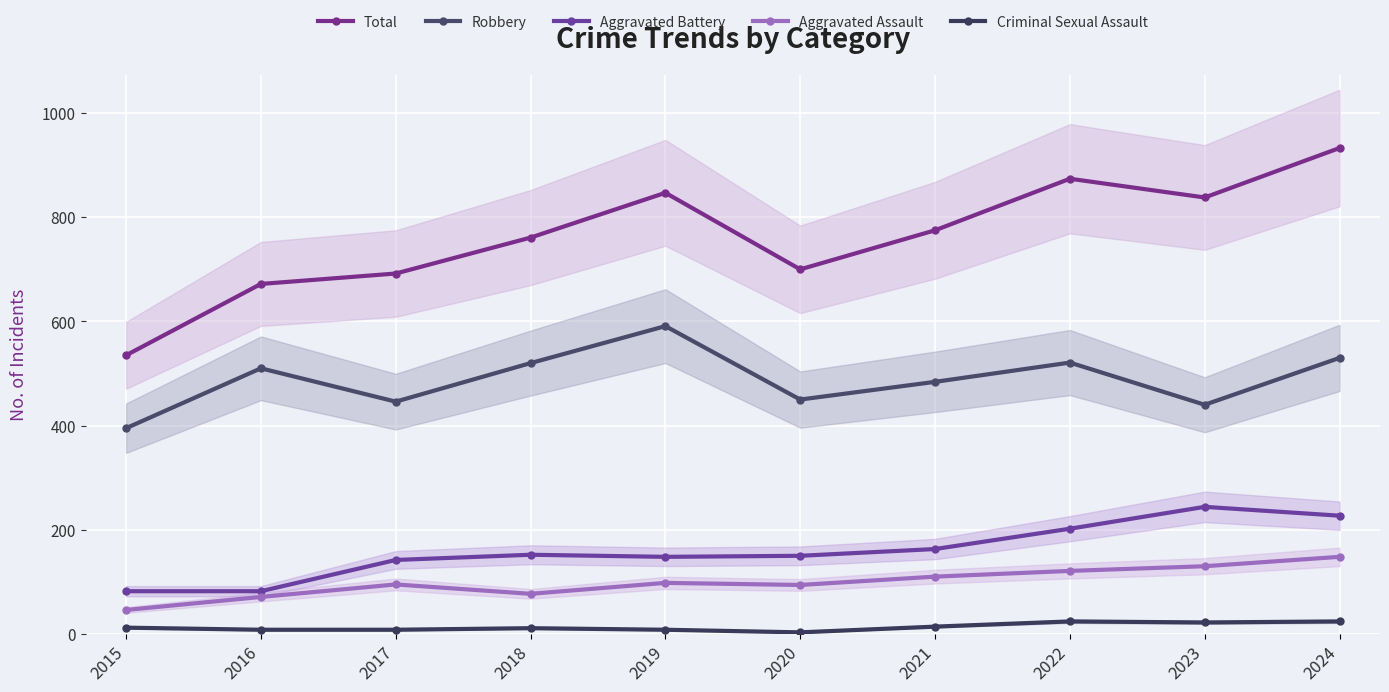

Is the value of Robbery at 2024 greater than the value of Total at 2018?

No